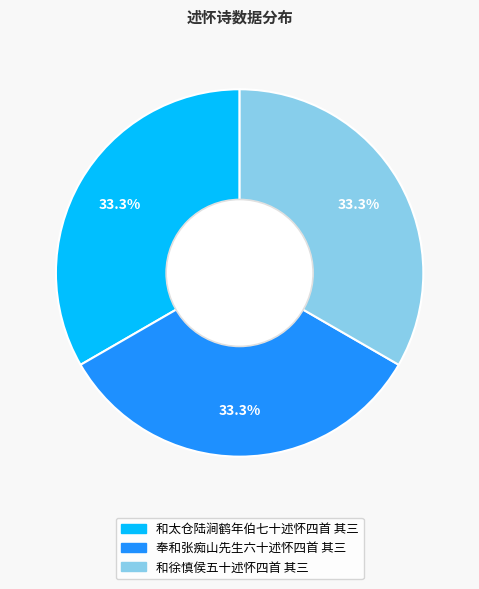

What portion of the pie excludes 和太仓陆涧鹤年伯七十述怀四首 其三?

66.7%